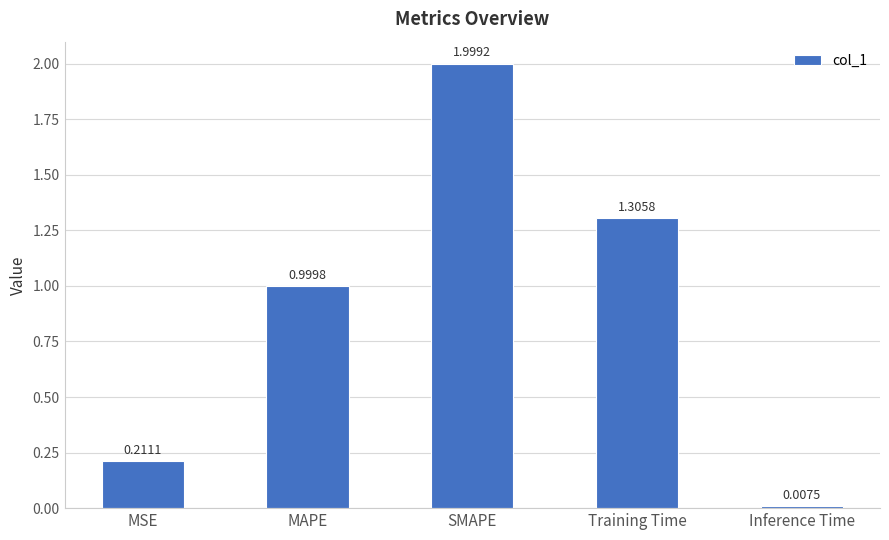

How many data points does each series have?

5